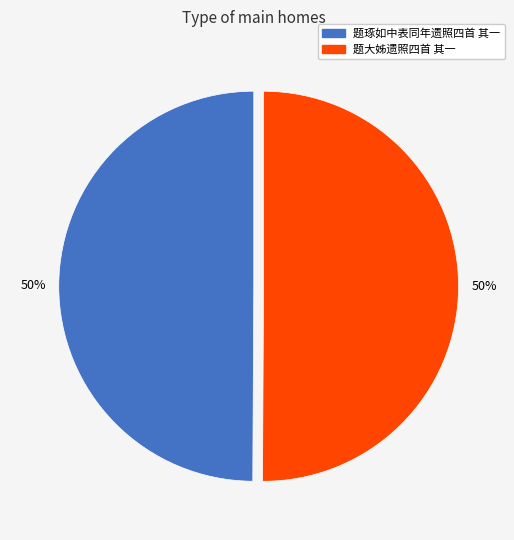

Approximately how many times larger is the value at 题琢如中表同年遗照四首 其一 compared to 题大姊遗照四首 其一?

1.0